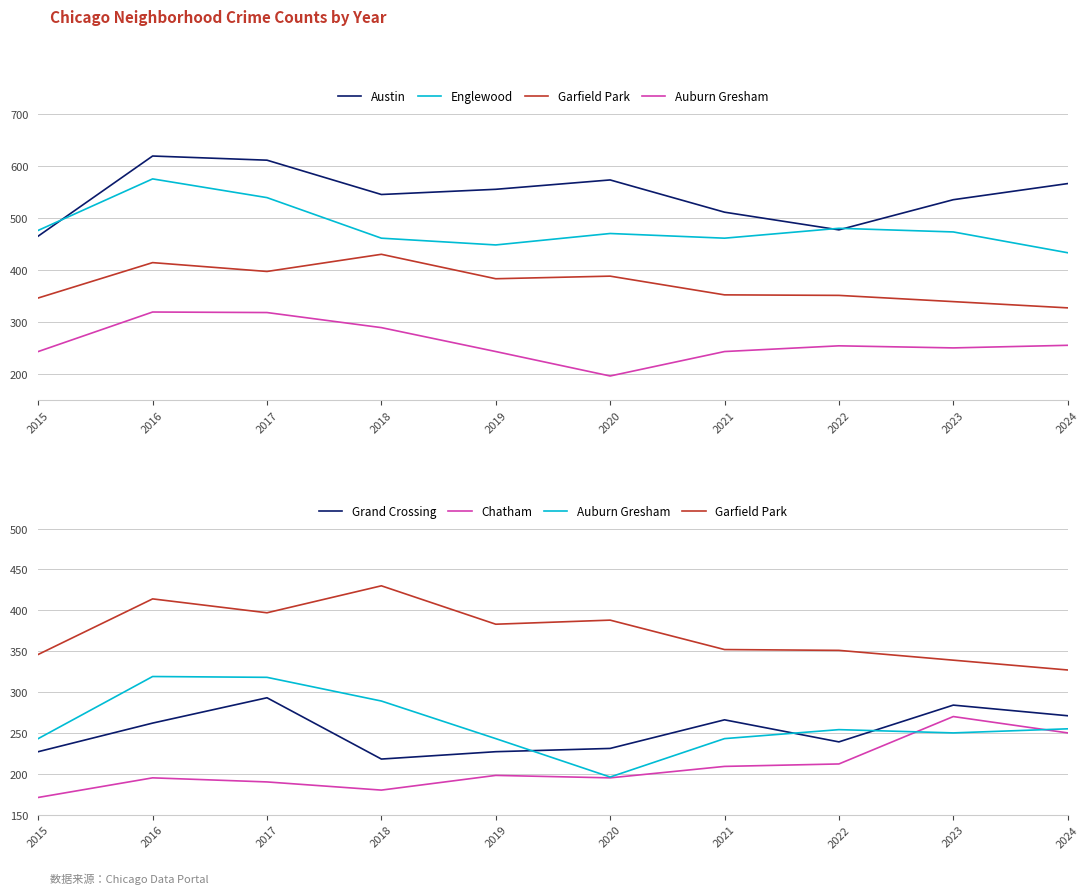

Between 2015 and 2017, which series saw the biggest shift?

Austin